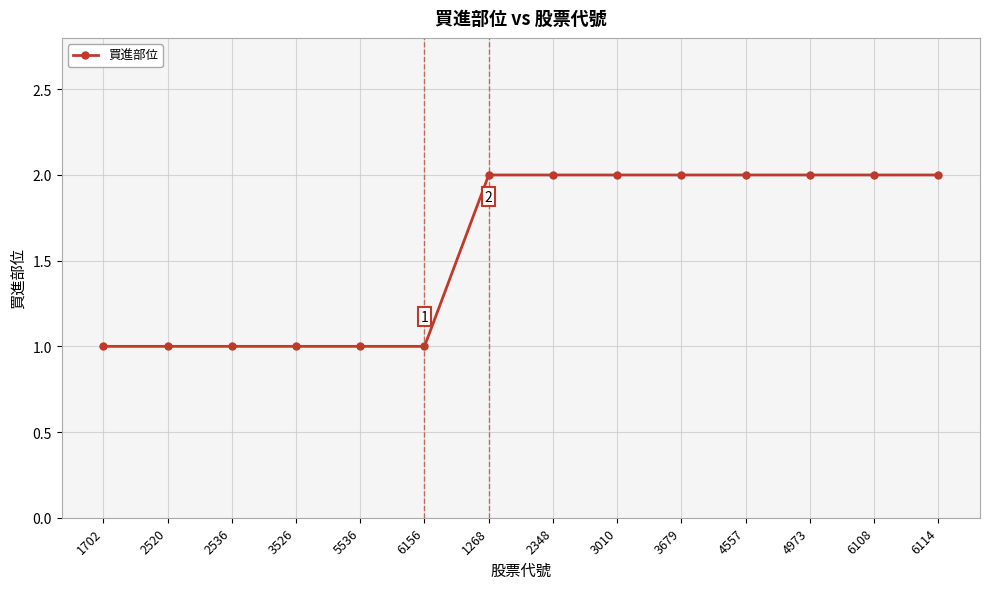

Approximately how many times larger is the value at 2348 compared to 3526?

2.0